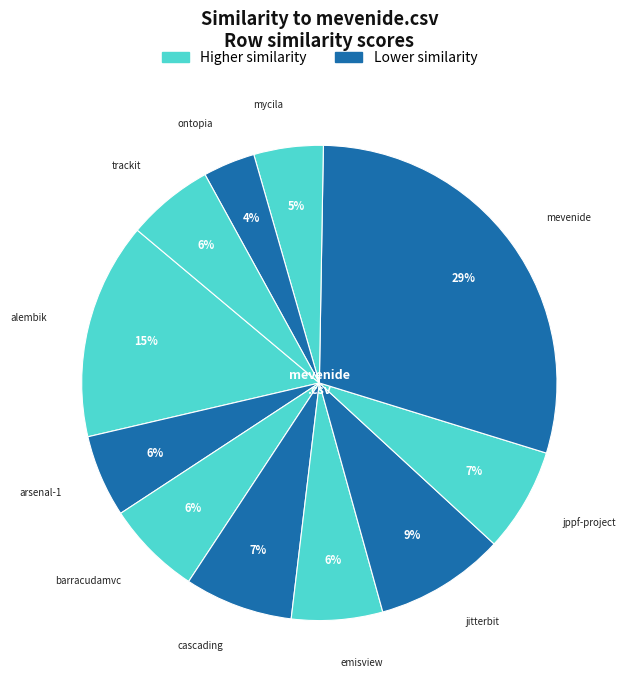

How many segments does this pie chart have?

11